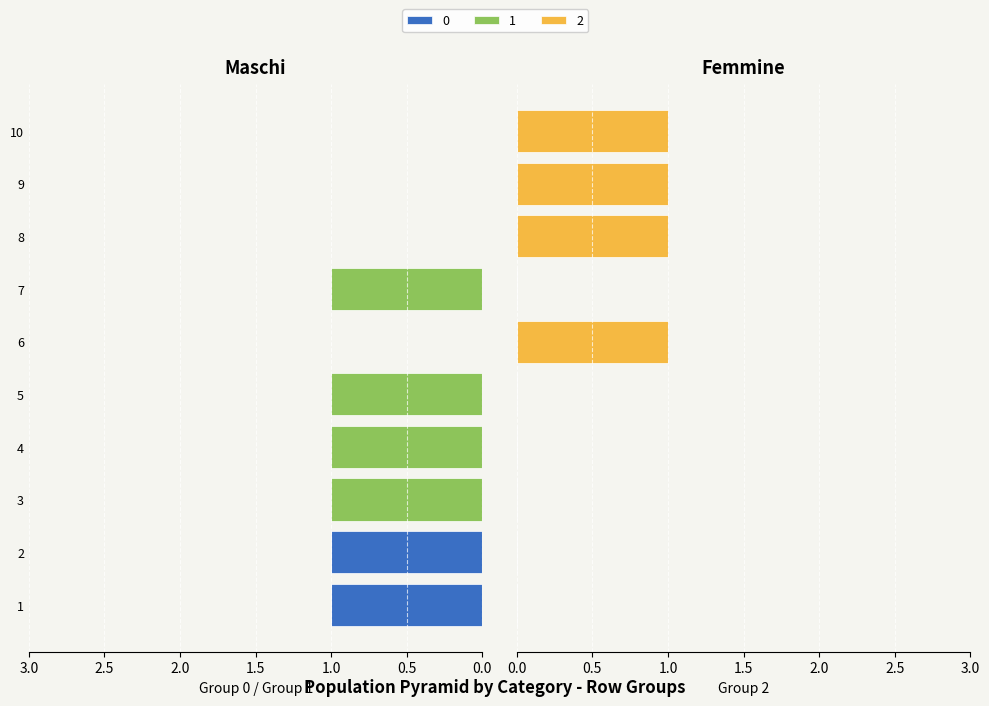

What is the greatest value displayed?

1